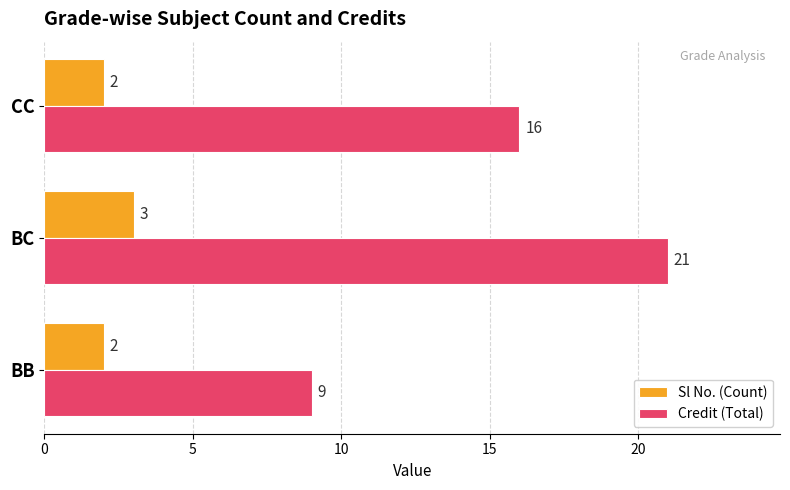

What are all the series names shown in the legend?

Sl No. (Count), Credit (Total)